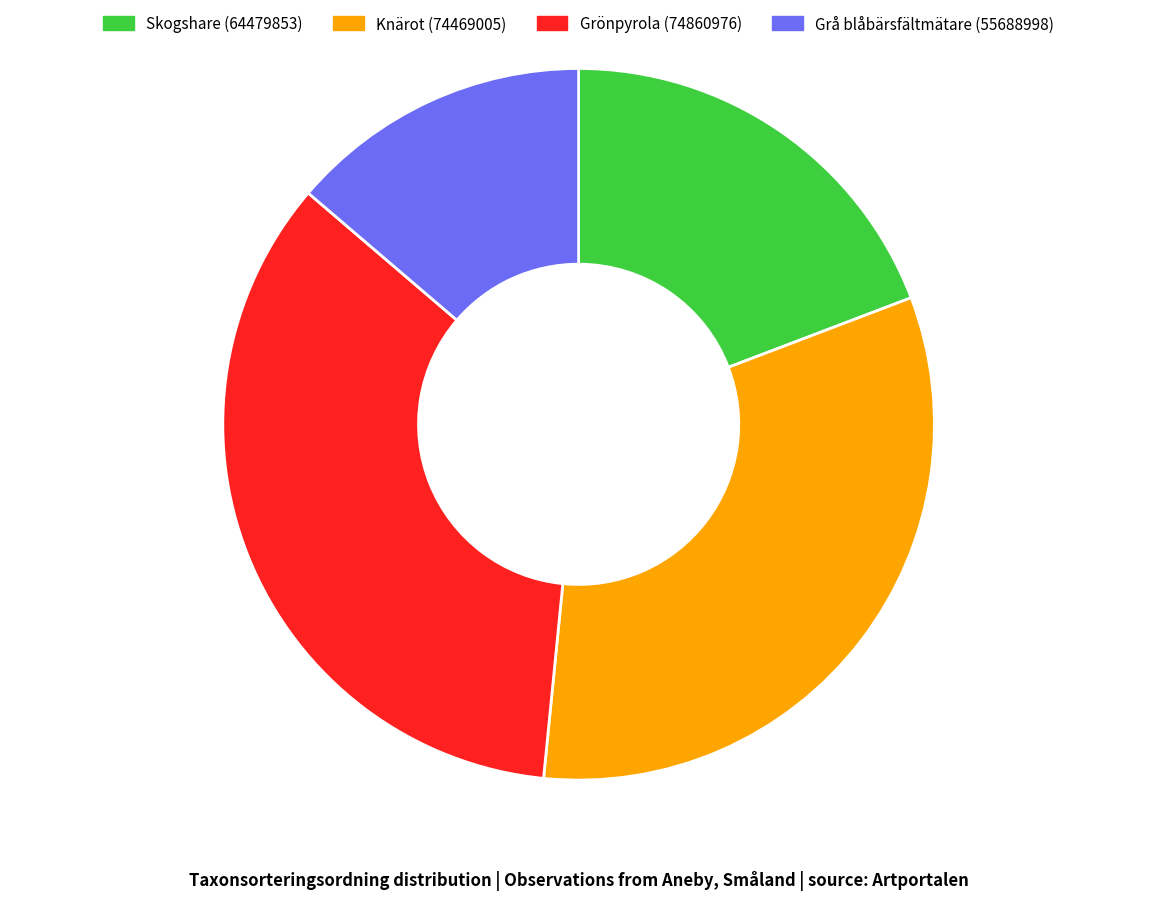

Is the sum of Grönpyrola (74860976) and Grå blåbärsfältmätare (55688998) greater than half?

No